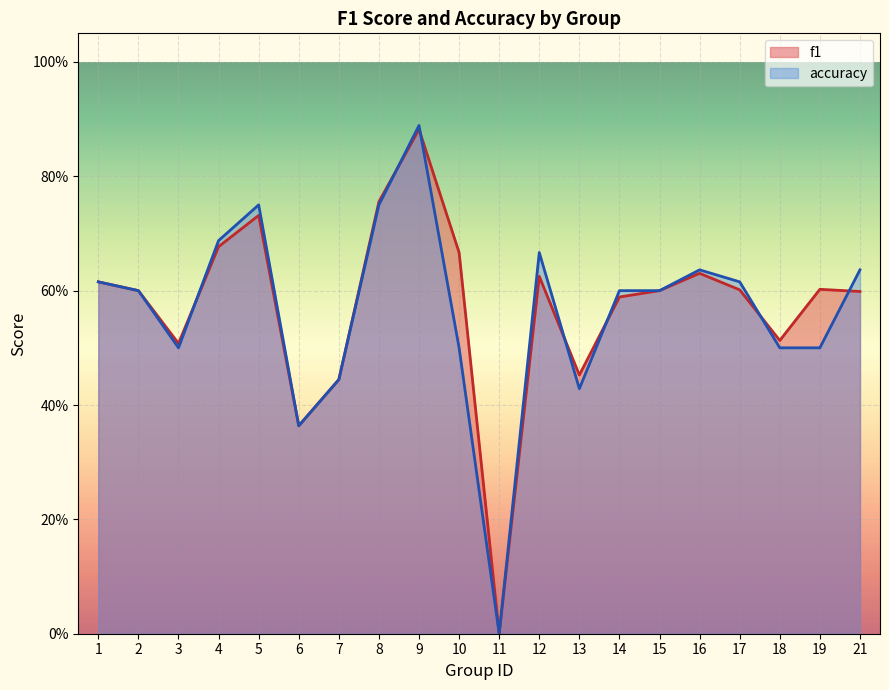

Does the chart display data point markers on the line(s)?

No